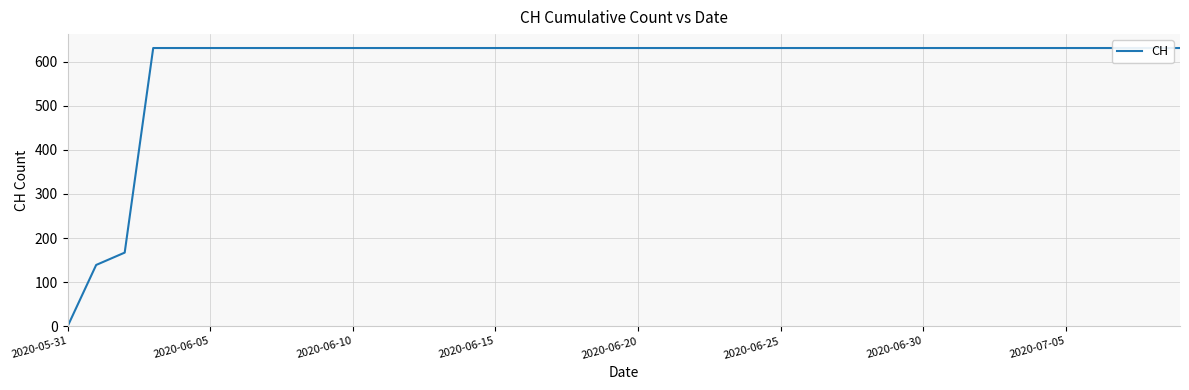

What is the sum of all values?

23653